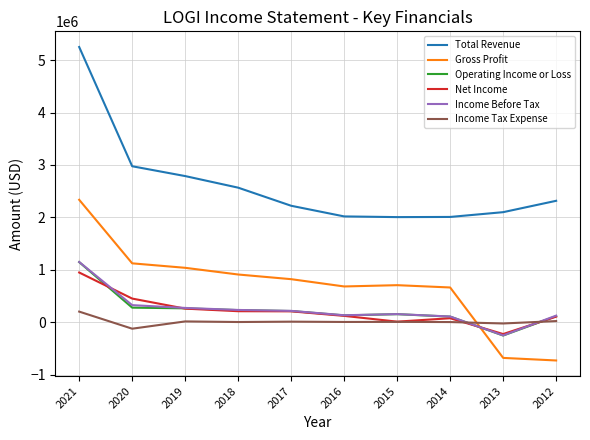

Which series has the largest total across all categories?

Total Revenue